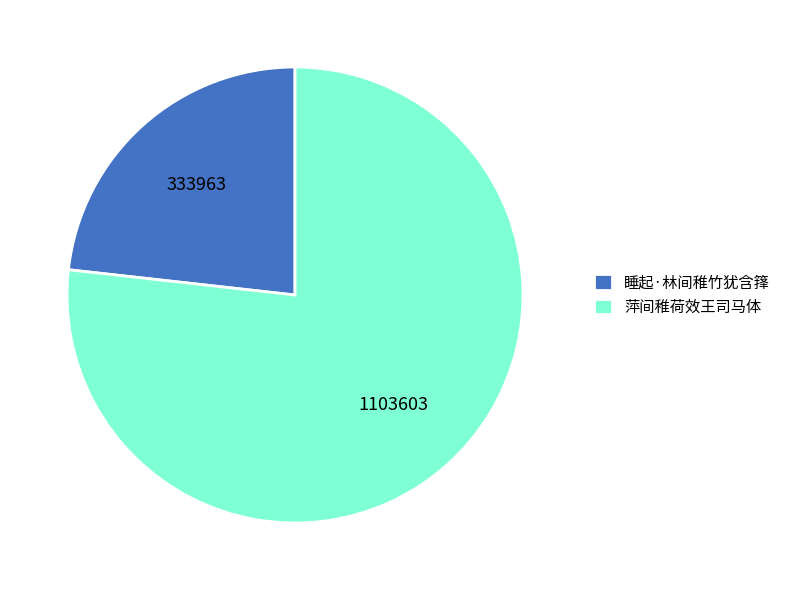

Combined, do 睡起·林间稚竹犹含箨 and 萍间稚荷效王司马体 account for over 50%?

Yes